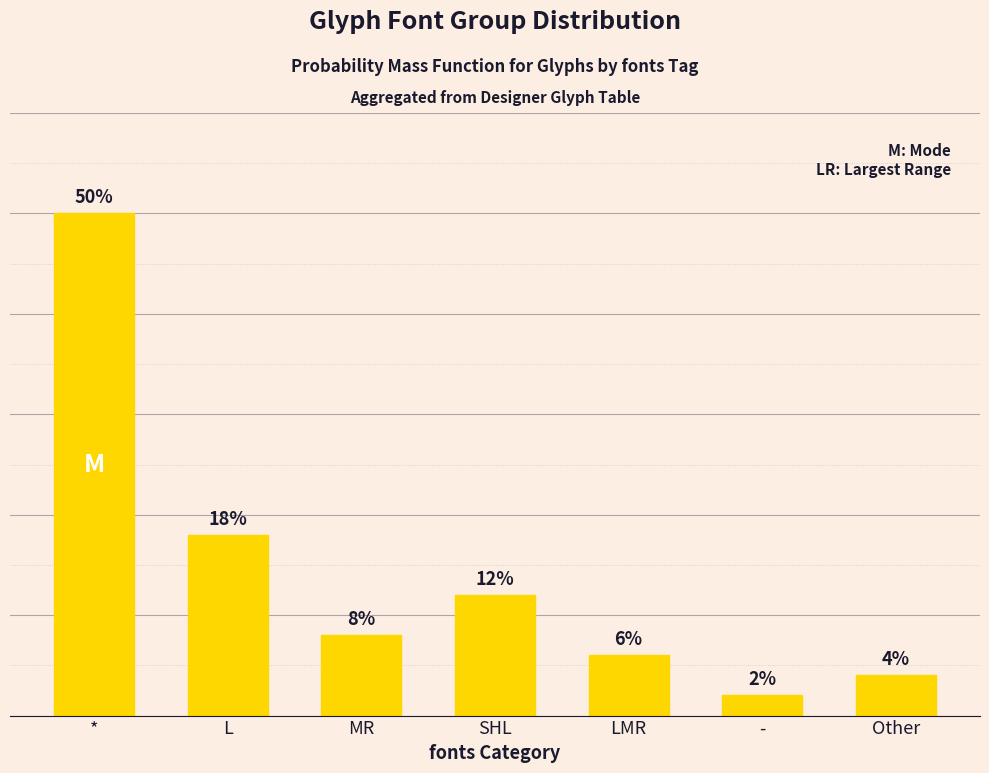

Are the bars horizontal?

No